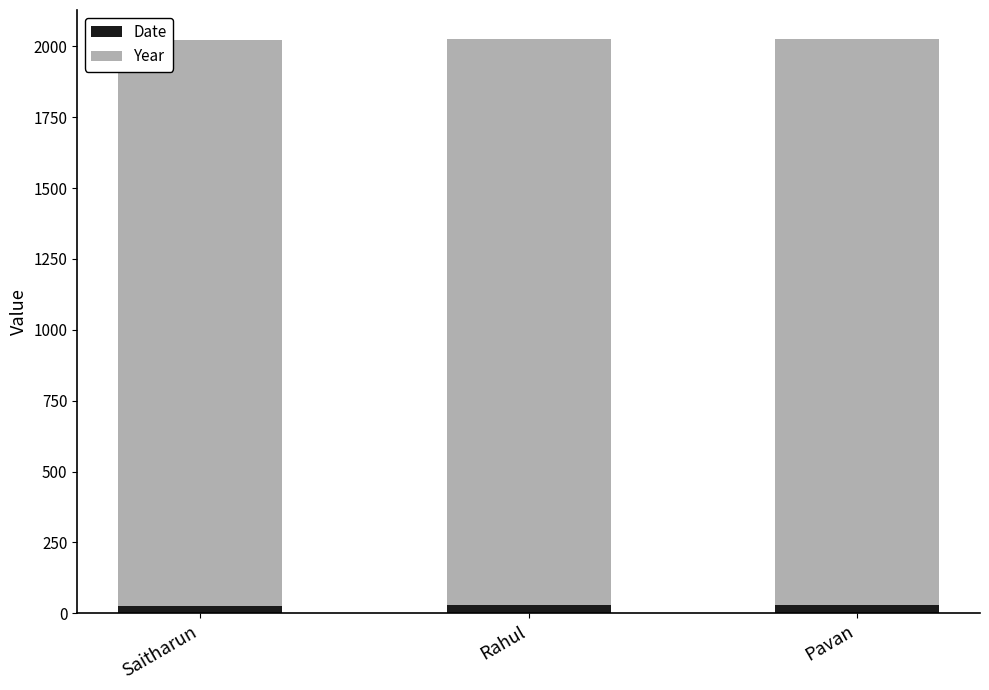

What is the average value of the Date series?

27